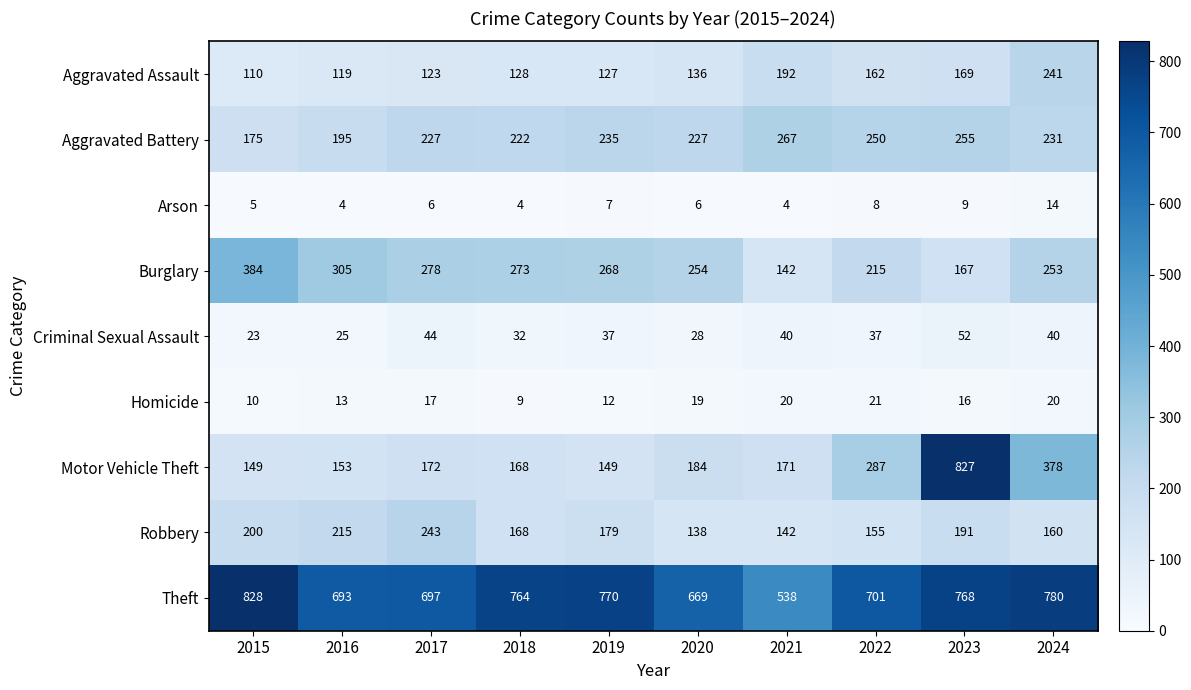

What is the approximate value of Aggravated Assault at 2017?

123